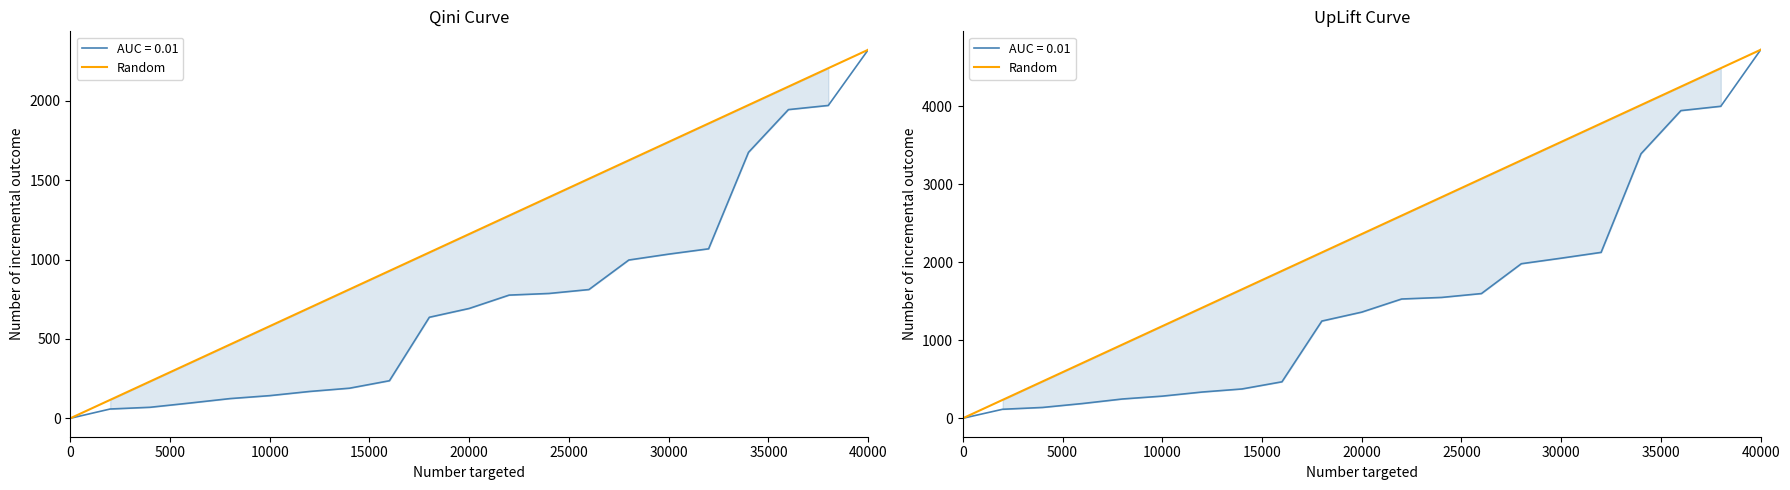

Is it true that the value at 30000 is 1647.0?

False